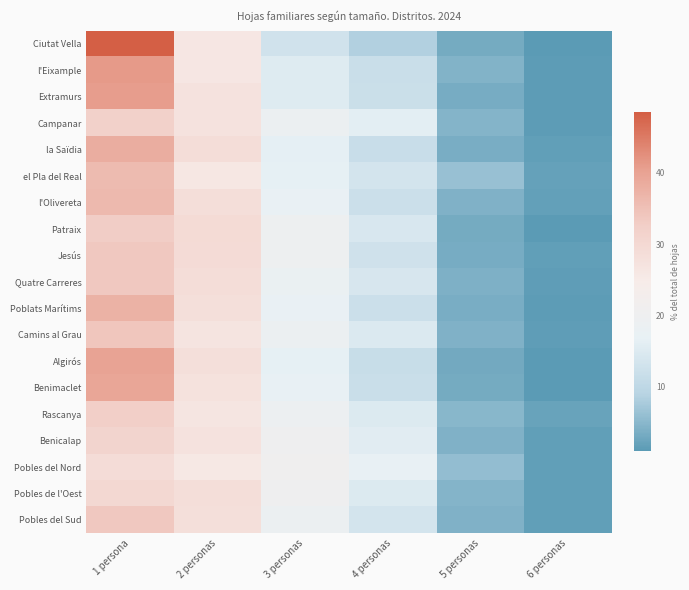

Reading left to right, transcribe all the data shown in this chart.

Ciutat Vella: 1 persona=48.5	2 personas=26.1	3 personas=12.9	4 personas=8.4	5 personas=3.1	6 personas=0.9
l'Eixample: 1 persona=41.1	2 personas=26.2	3 personas=15.3	4 personas=11.8	5 personas=4.4	6 personas=1.3
Extramurs: 1 persona=40.8	2 personas=27.2	3 personas=15.3	4 personas=11.9	5 personas=3.5	6 personas=1.2
Campanar: 1 persona=32.0	2 personas=27.2	3 personas=18.9	4 personas=16.0	5 personas=4.6	6 personas=1.3
la Saïdia: 1 persona=38.1	2 personas=28.6	3 personas=16.5	4 personas=11.7	5 personas=3.6	6 personas=1.5
el Pla del Real: 1 persona=35.9	2 personas=25.9	3 personas=16.5	4 personas=13.5	5 personas=6.3	6 personas=1.9
l'Olivereta: 1 persona=36.1	2 personas=28.3	3 personas=17.4	4 personas=12.2	5 personas=4.2	6 personas=1.8
Patraix: 1 persona=32.7	2 personas=29.2	3 personas=19.5	4 personas=14.2	5 personas=3.2	6 personas=1.1
Jesús: 1 persona=33.8	2 personas=29.1	3 personas=19.6	4 personas=12.6	5 personas=3.4	6 personas=1.5
Quatre Carreres: 1 persona=33.7	2 personas=28.7	3 personas=18.3	4 personas=13.9	5 personas=3.9	6 personas=1.5
Poblats Marítims: 1 persona=37.4	2 personas=28.1	3 personas=17.3	4 personas=12.2	5 personas=3.6	6 personas=1.3
Camins al Grau: 1 persona=34.1	2 personas=26.8	3 personas=18.9	4 personas=14.7	5 personas=4.2	6 personas=1.3
Algirós: 1 persona=39.8	2 personas=28.1	3 personas=16.6	4 personas=11.5	5 personas=3.0	6 personas=1.0
Benimaclet: 1 persona=39.4	2 personas=27.4	3 personas=17.2	4 personas=11.8	5 personas=3.2	6 personas=1.1
Rascanya: 1 persona=32.5	2 personas=26.5	3 personas=19.0	4 personas=15.0	5 personas=5.0	6 personas=2.1
Benicalap: 1 persona=31.2	2 personas=27.1	3 personas=20.3	4 personas=15.7	5 personas=4.2	6 personas=1.5
Pobles del Nord: 1 persona=28.9	2 personas=25.7	3 personas=20.9	4 personas=17.0	5 personas=5.8	6 personas=1.6
Pobles de l'Oest: 1 persona=30.0	2 personas=28.5	3 personas=20.3	4 personas=15.0	5 personas=4.6	6 personas=1.6
Pobles del Sud: 1 persona=33.7	2 personas=28.2	3 personas=18.9	4 personas=13.4	5 personas=4.2	6 personas=1.6